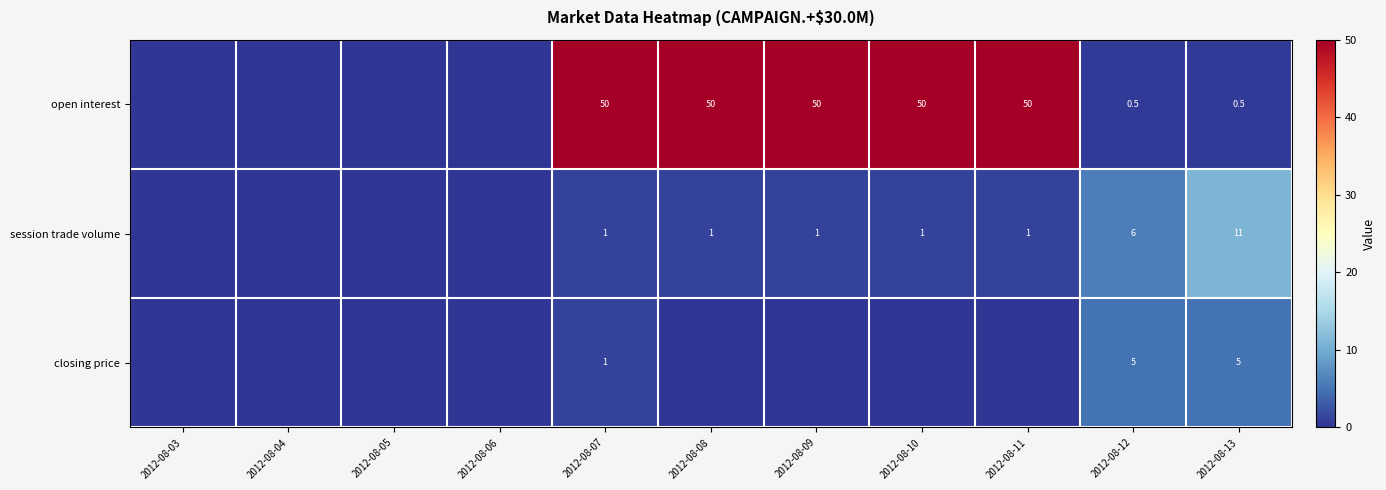

Is it true that open interest equals 50.0 at 2012-08-10?

True